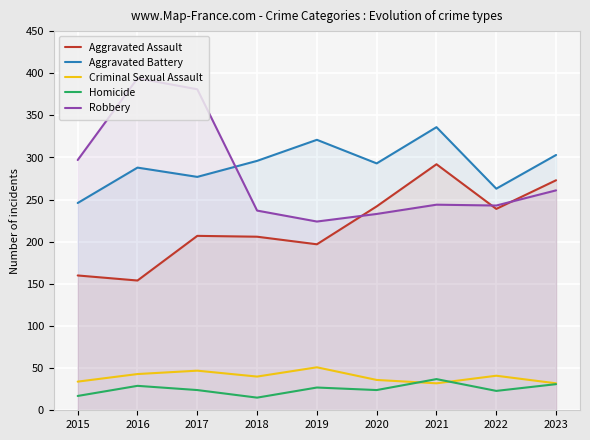

What is the difference between the highest and lowest values at 2017?

357